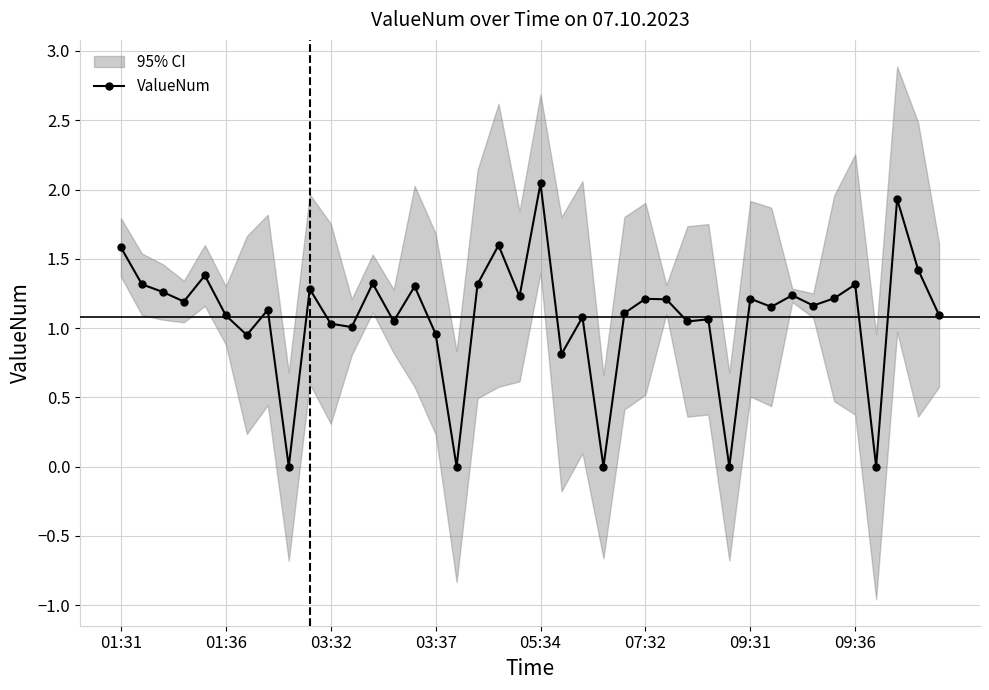

At which label does ValueNum reach its peak?

05:34